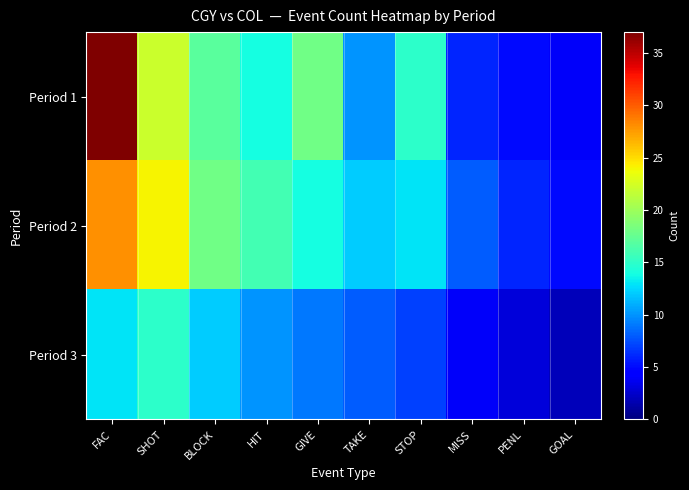

How many categories are shown in the chart?

10